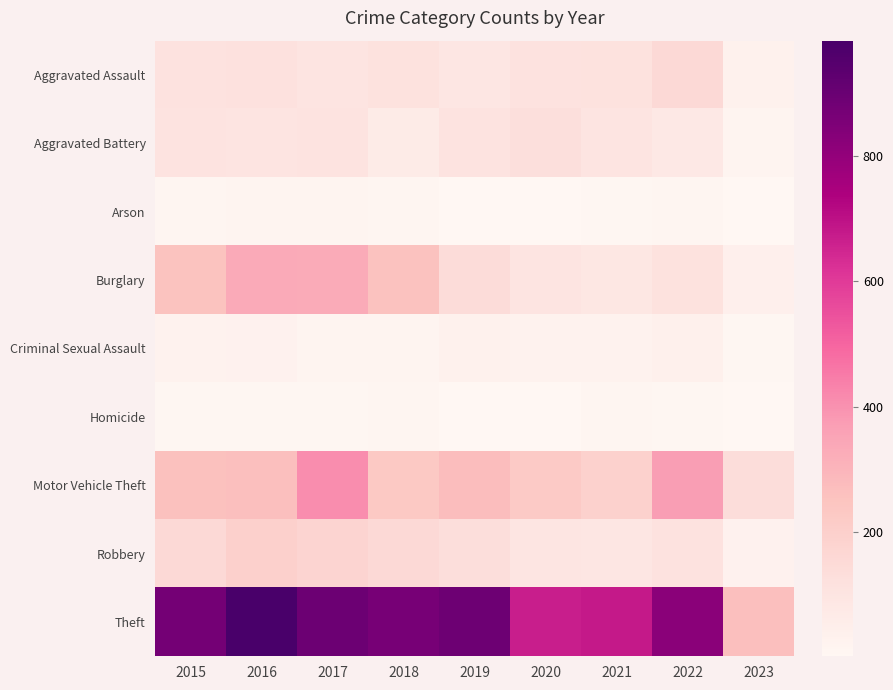

At how many categories does at least one series exceed 855?

5